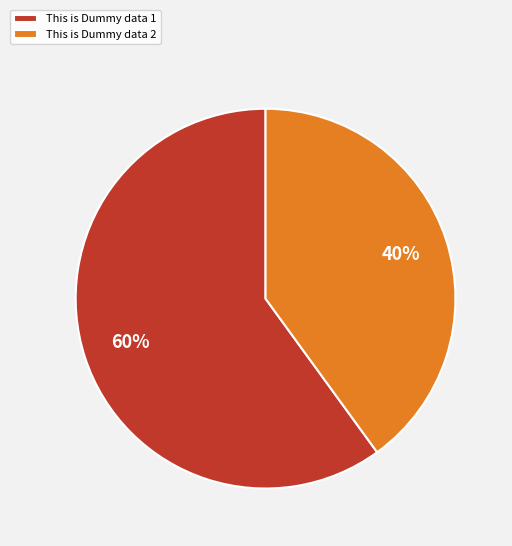

What is the majority slice?

This is Dummy data 1